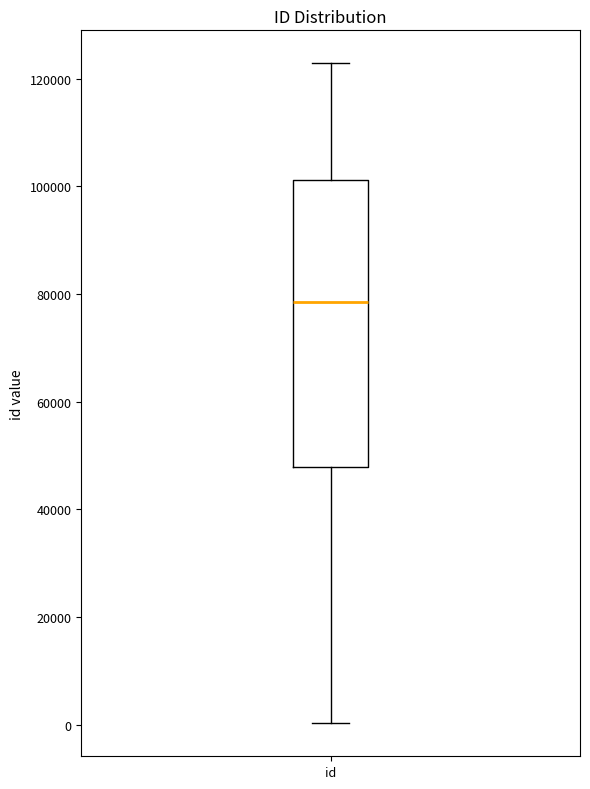

Read this box plot against the y-axis: the position of the median line, the range covered by the box, and the ends of both whiskers. The values are not printed on the chart, so give them approximately, as read against the axis.

median 78000, box 48000 to 102000, whiskers 0 to 122000